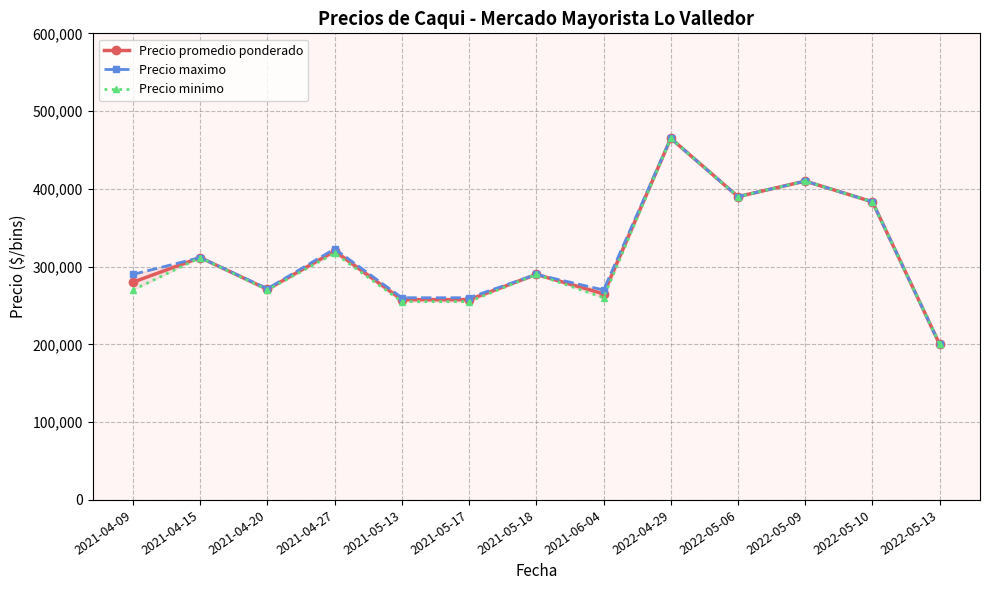

What is the minimum value shown in the chart?

200000.0